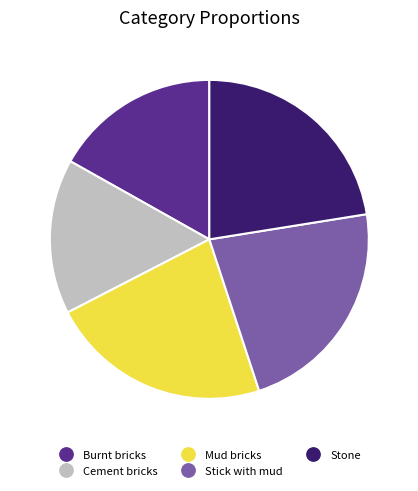

Count the number of slices in the pie.

5